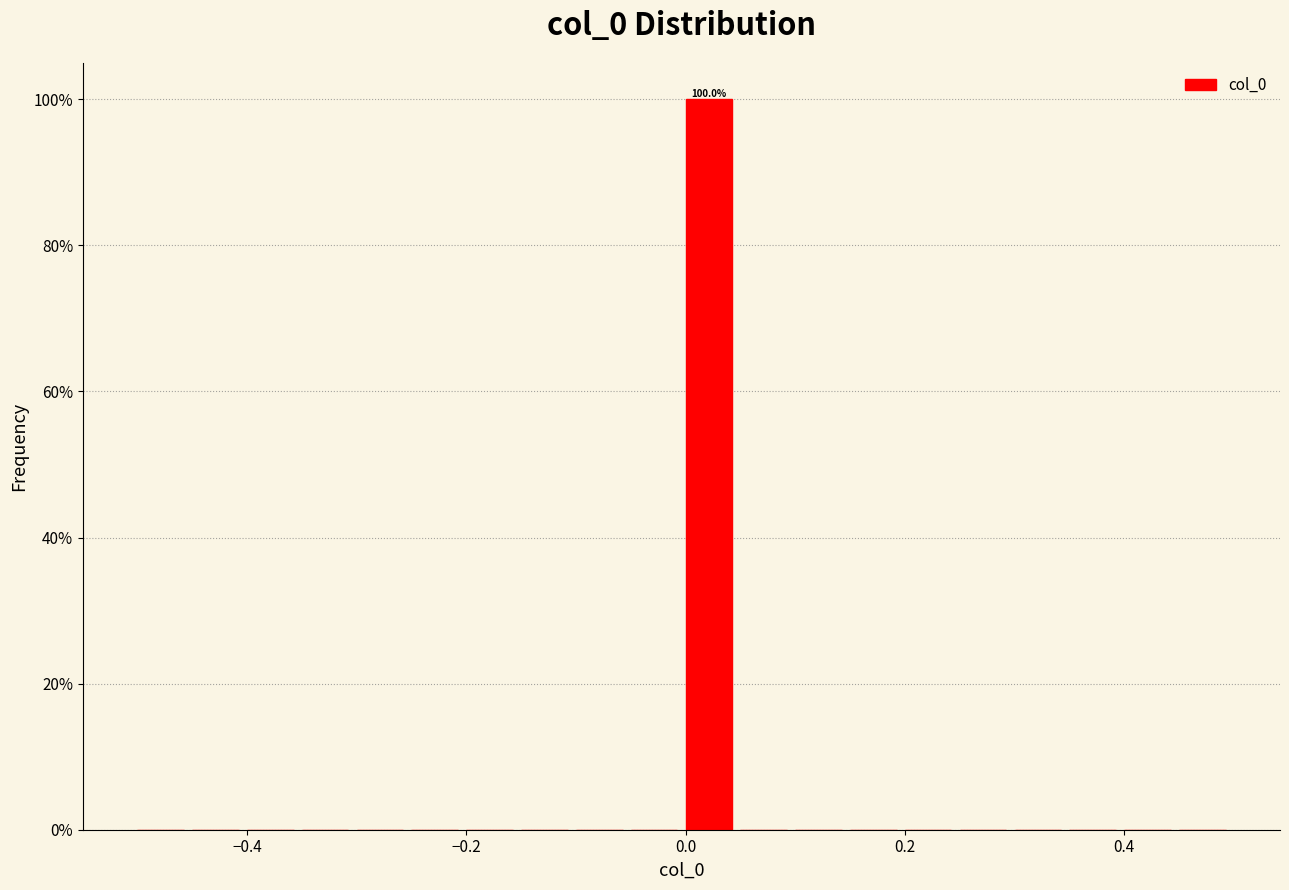

Around what value on the x-axis is the tallest bar? Give the approximate position of its centre, as read against the axis.

0.02